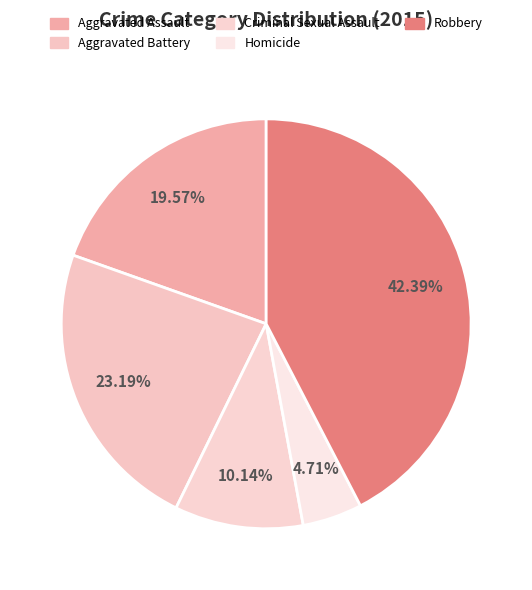

To the nearest percent, what is the difference between the Aggravated Assault and Homicide slice percentages?

15%